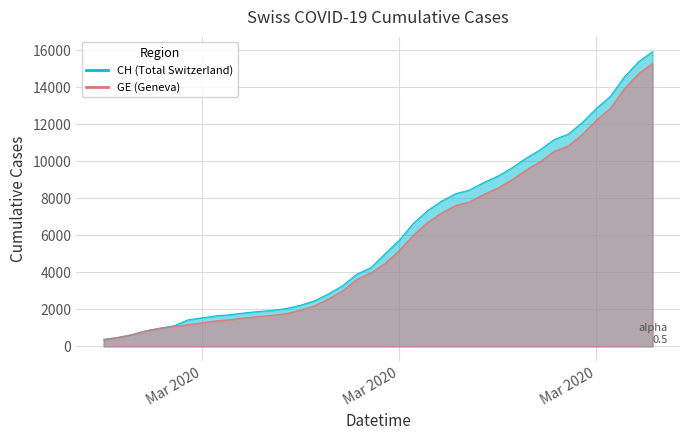

What is the difference between the GE values at 2020-03-11 and 2020-03-21?

5406